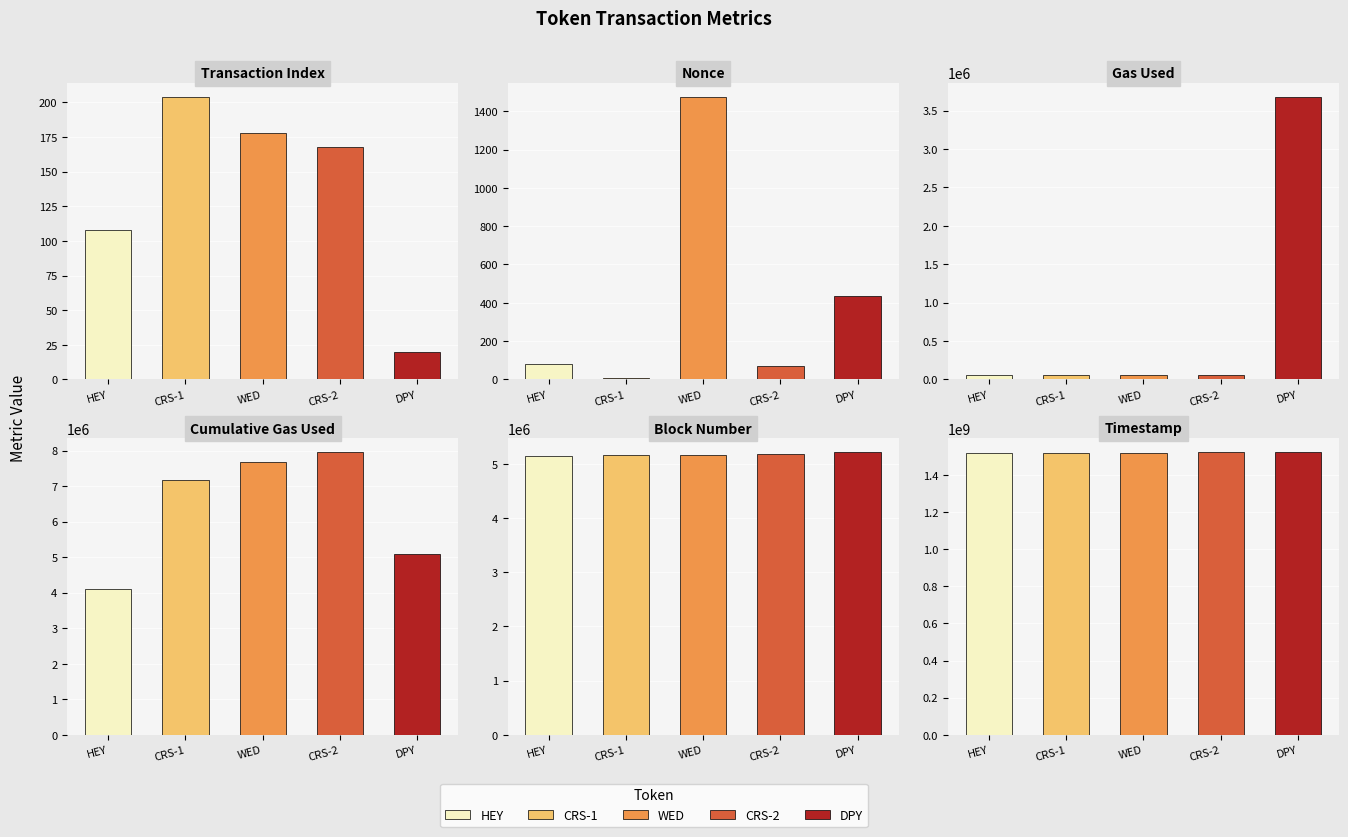

Where is gasUsed nearest to the value 1865247?

CRS (Crystal Reign 1)